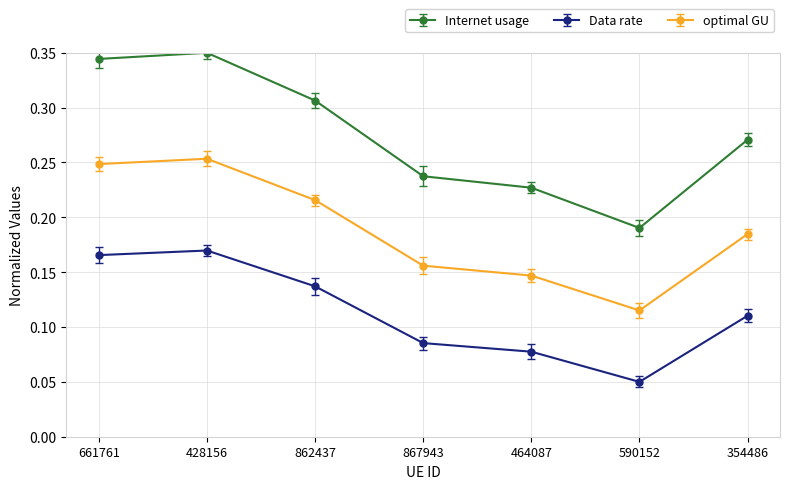

List the labels in order of optimal GU value, smallest first.

590152, 464087, 867943, 354486, 862437, 661761, 428156